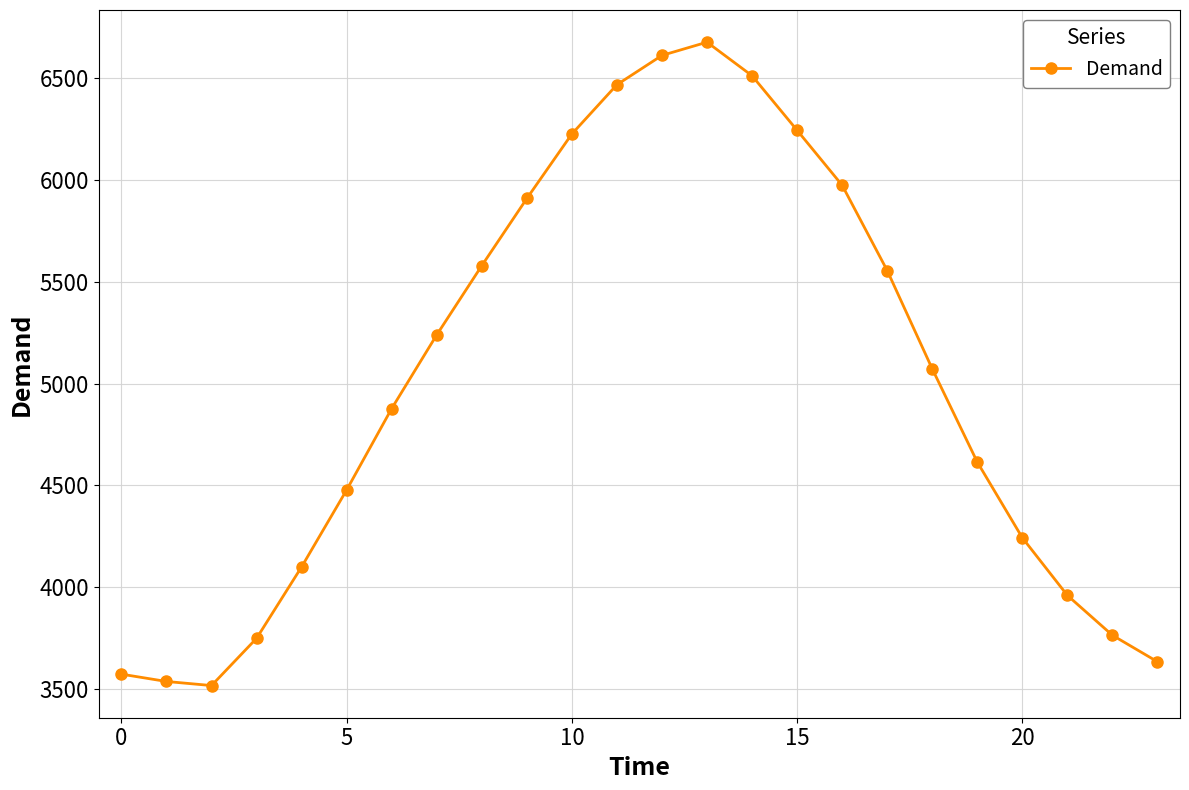

What is the smallest value displayed?

3517